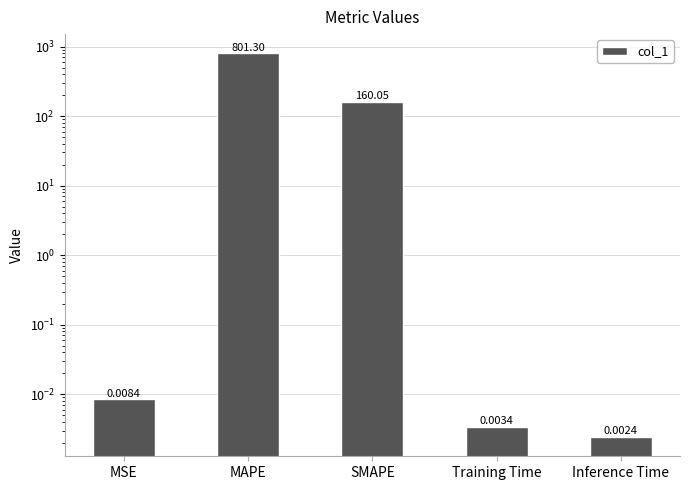

Which category has the highest value across all series?

MAPE